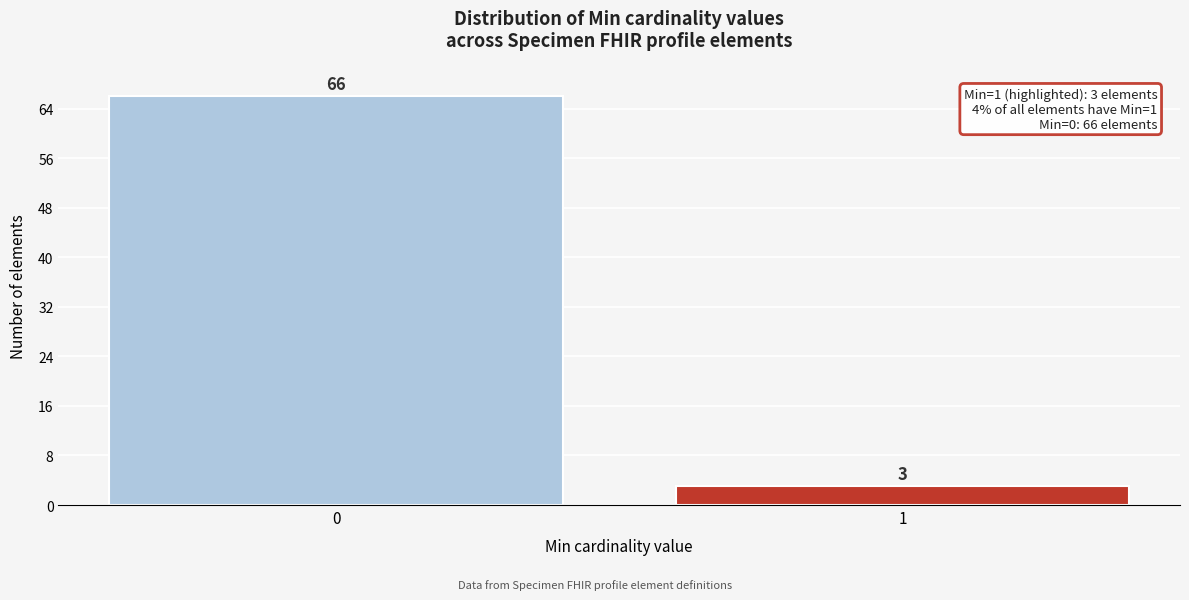

Reading left to right, list all the values displayed in this chart.

66	3